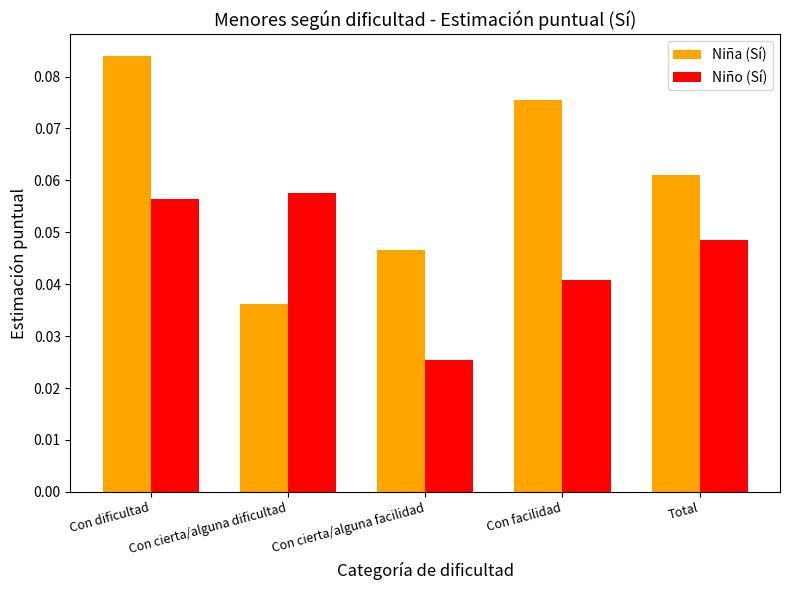

The Niño (Sí) series shows 0.0 at Con cierta/alguna dificultad. True or false?

False